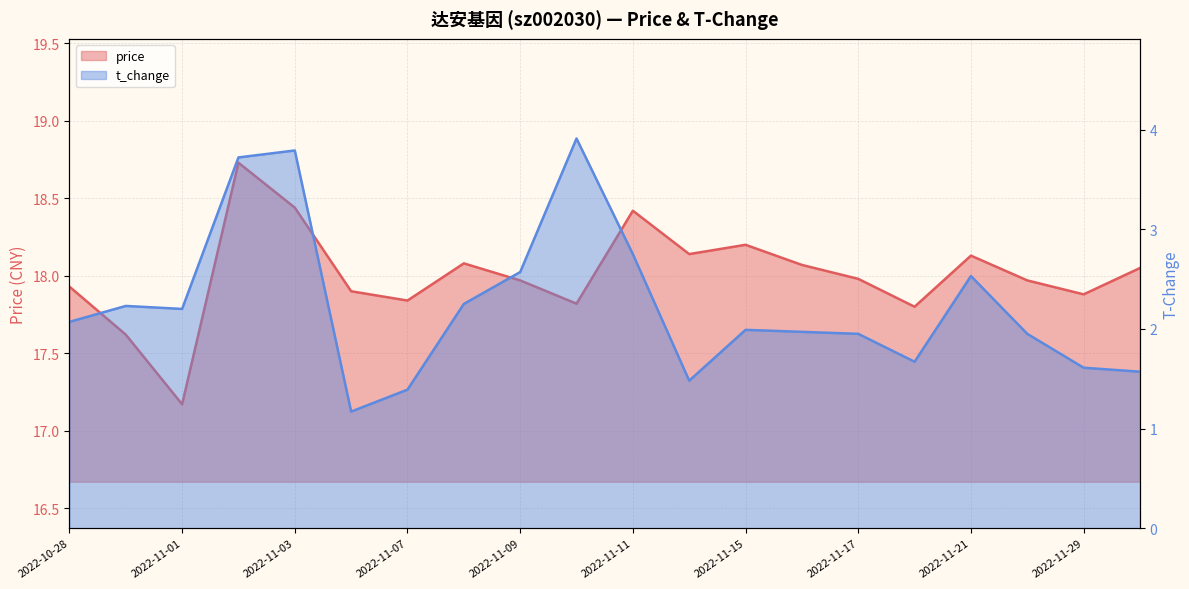

How many categories are shown in the chart?

20